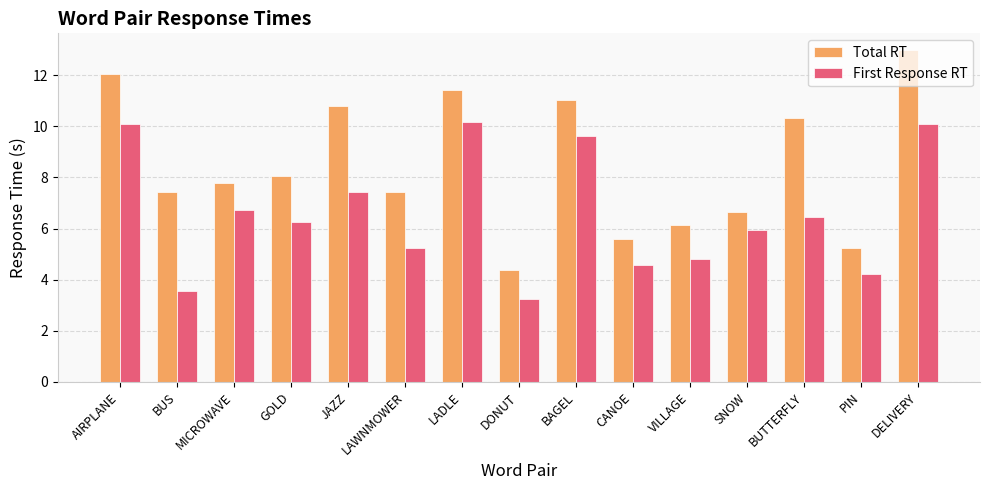

What is the lowest value of the First Response RT series?

3.3